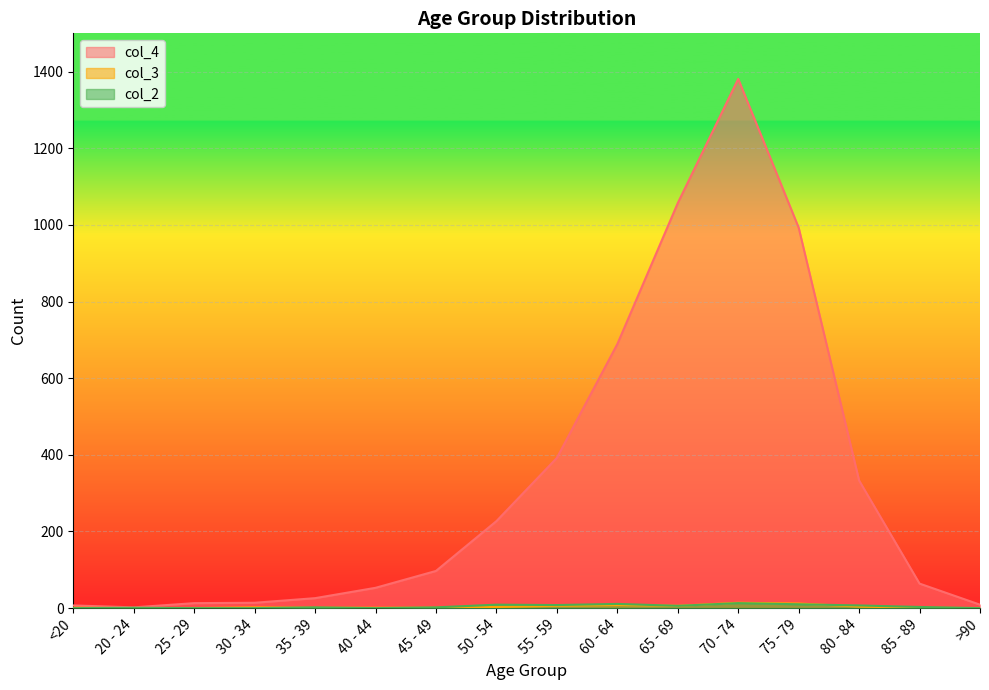

How many lines are shown in the chart?

3